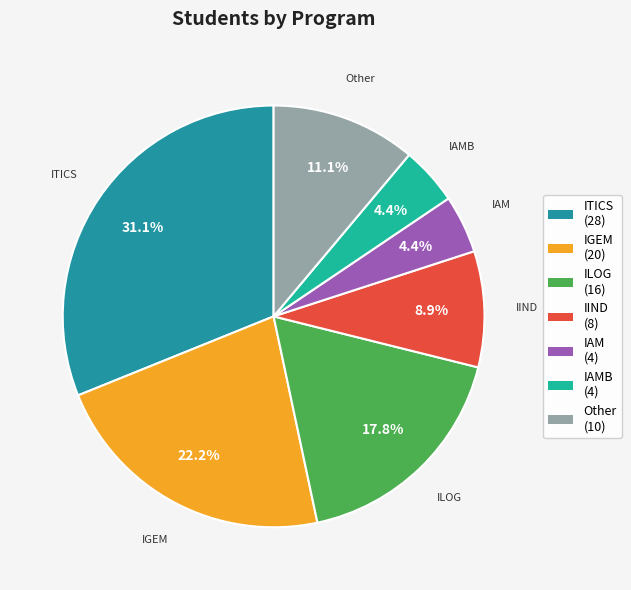

Is there a majority slice in this chart?

No